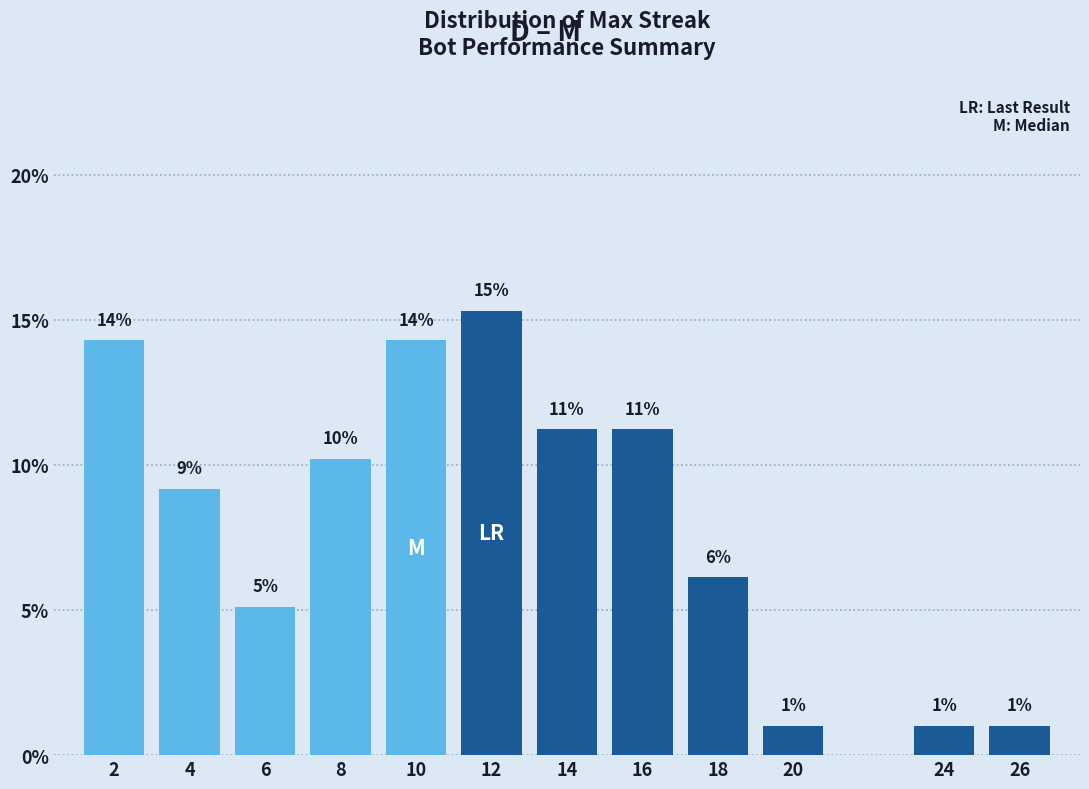

Are the bars horizontal?

No